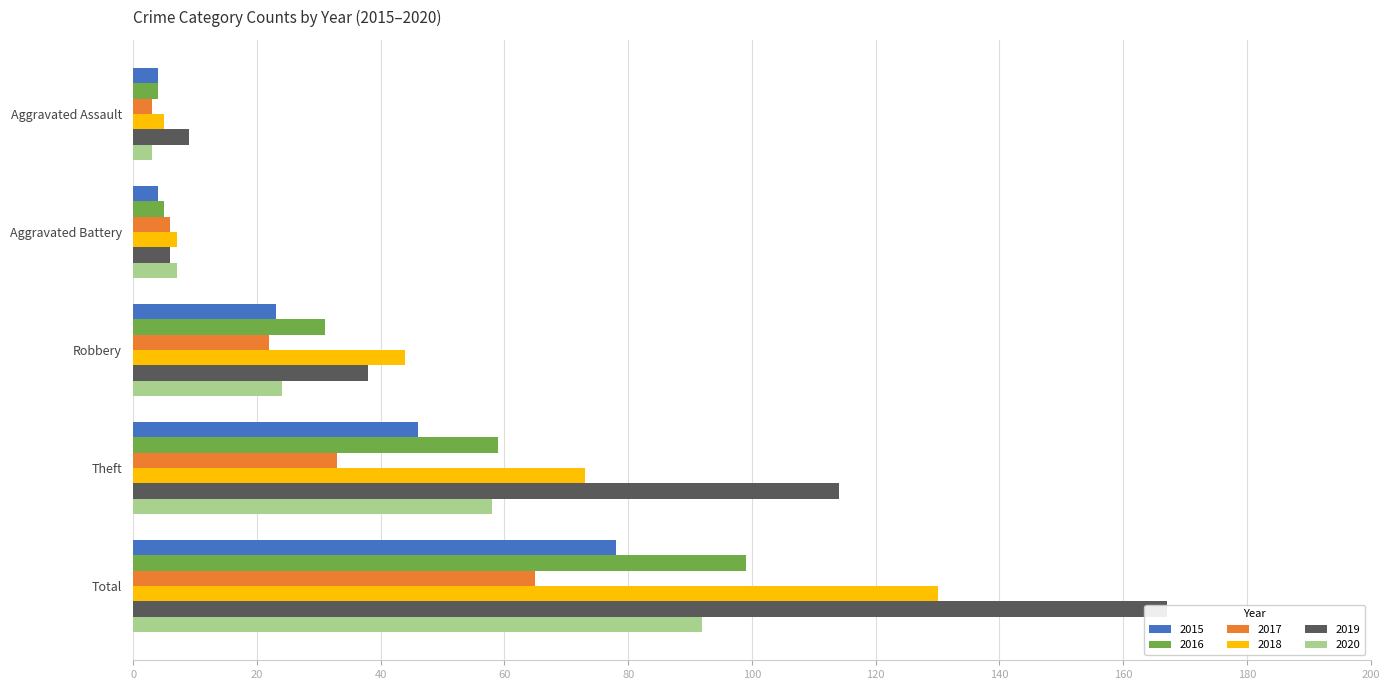

What is the label of the 1st bar from the left?

Aggravated Assault